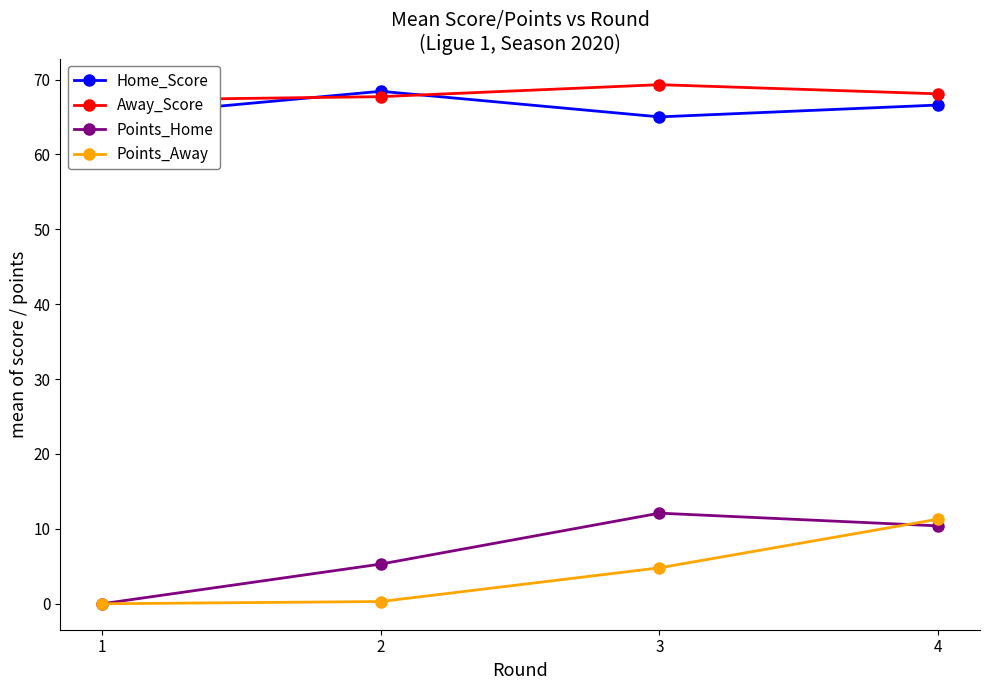

The value of Points_Home at 2 is 5.3. True or false?

True